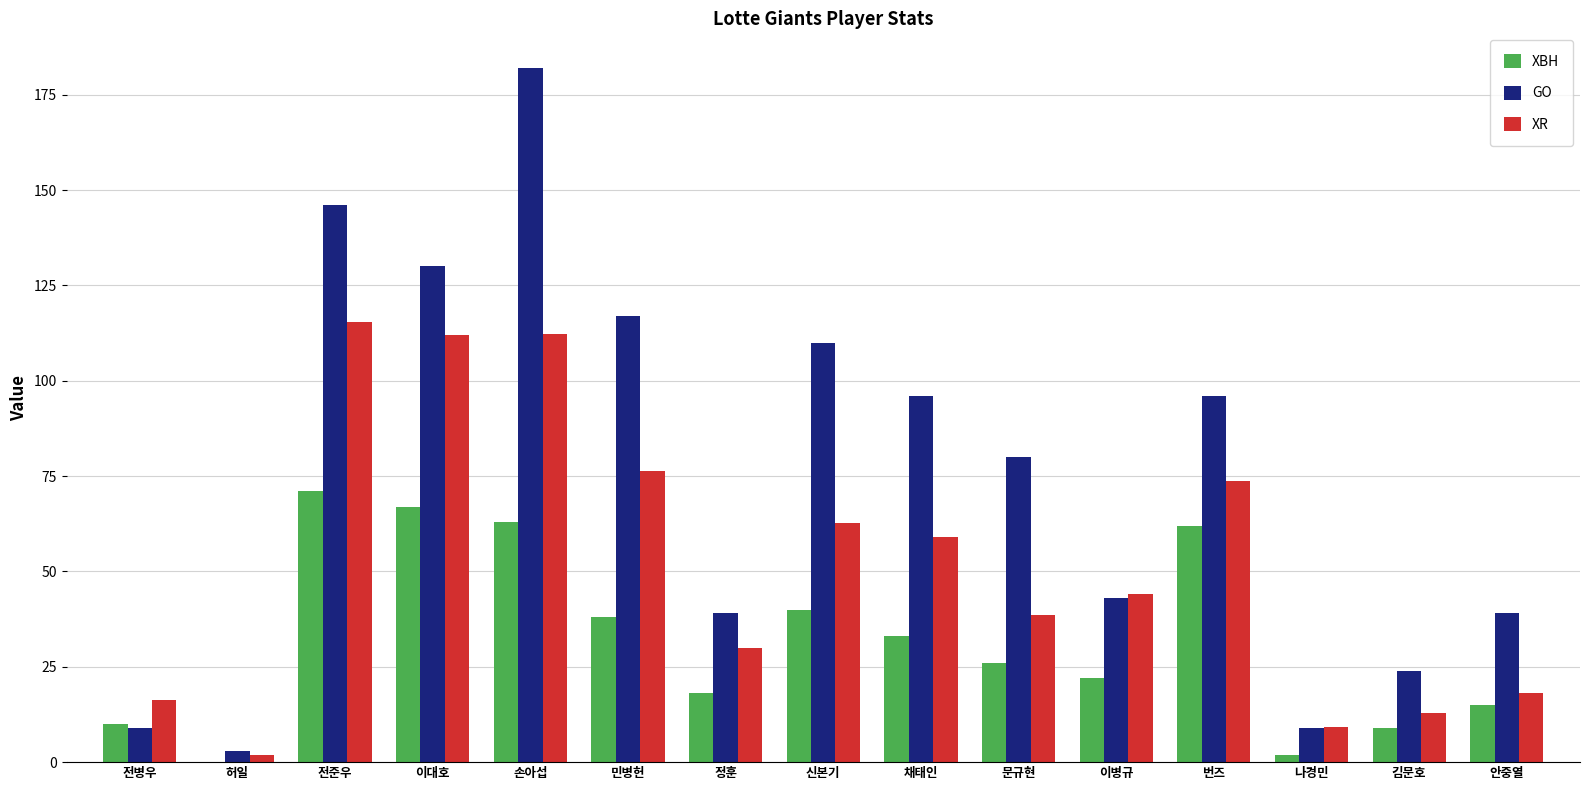

What is the sum of the XBH values at 전병우 and 전준우?

81.0